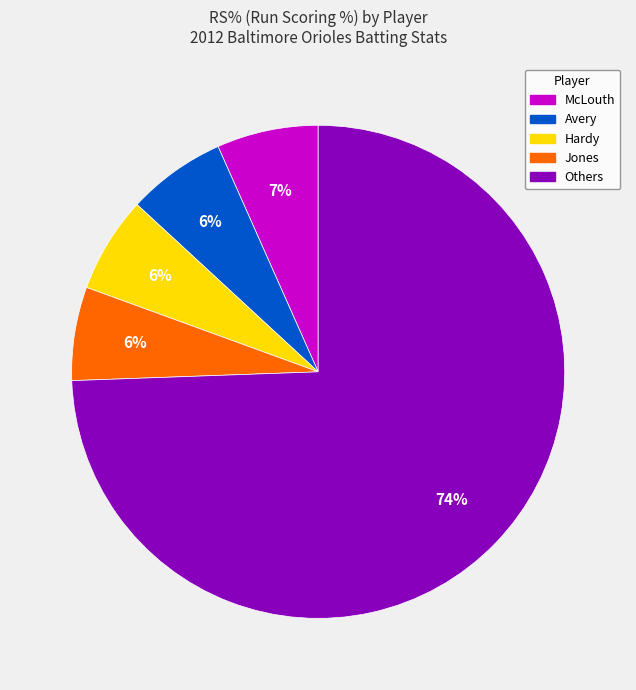

How many segments does this pie chart have?

5